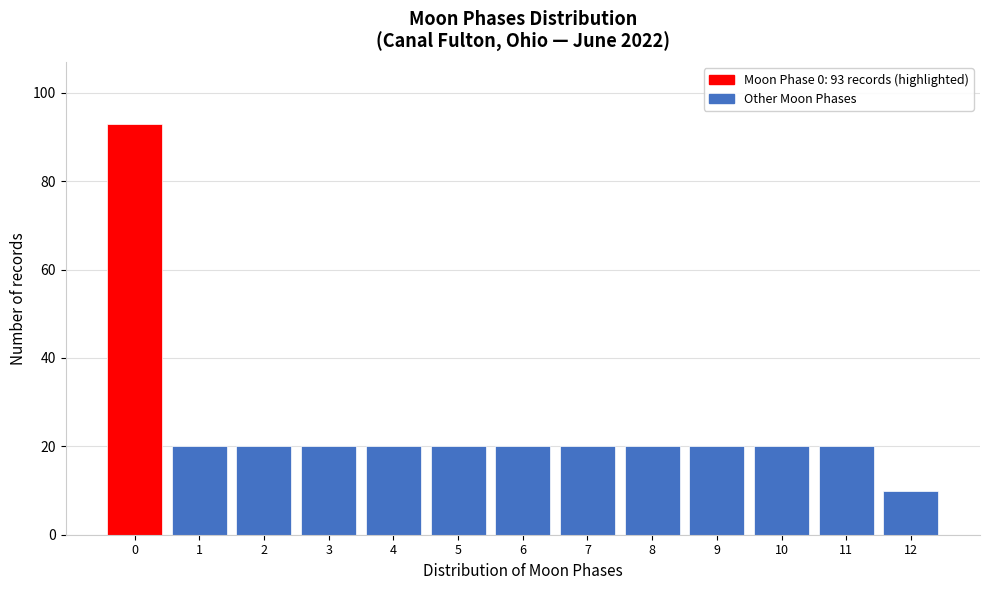

Which range on the x-axis has the tallest bar?

-0.5 to 0.5